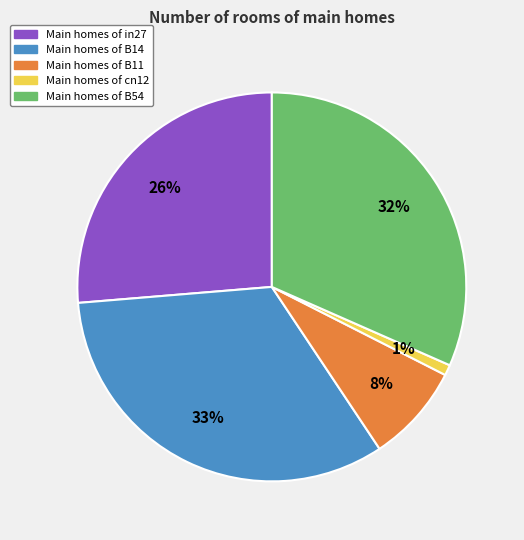

Is there any slice that represents more than half of the pie?

No